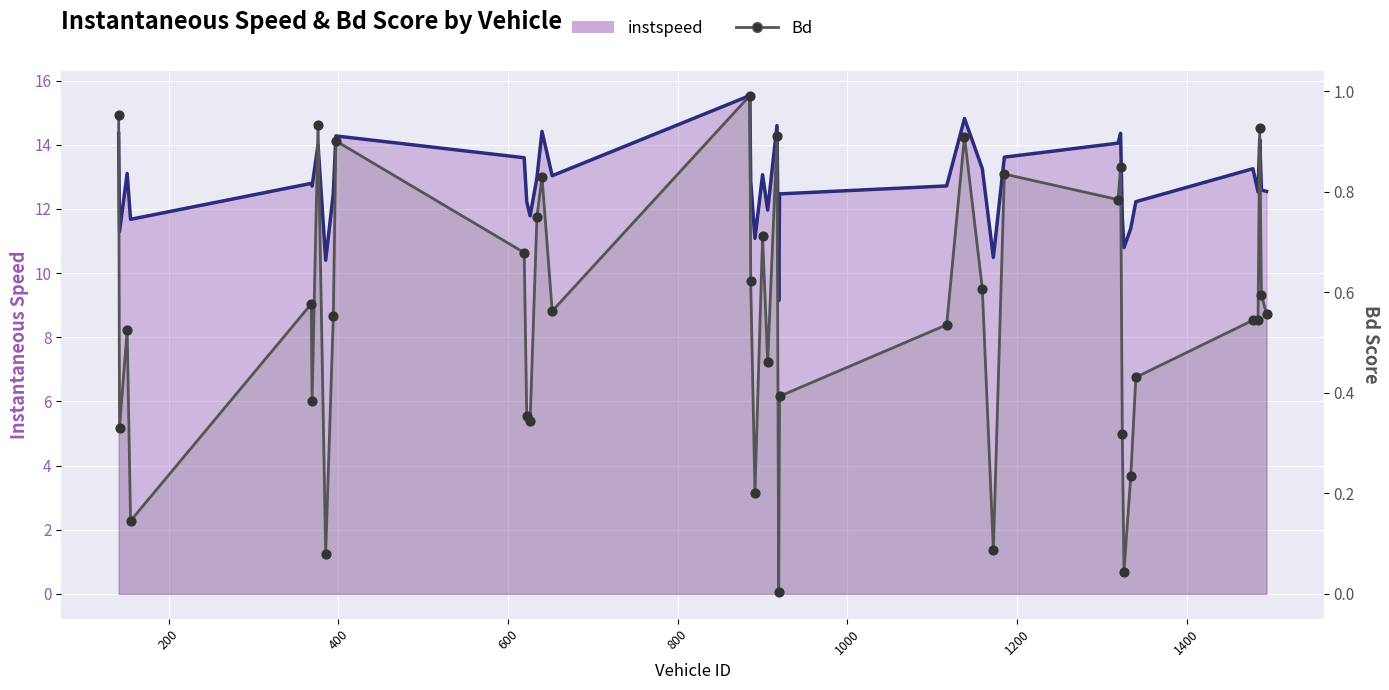

What are all the series names shown in the legend?

instspeed, Bd